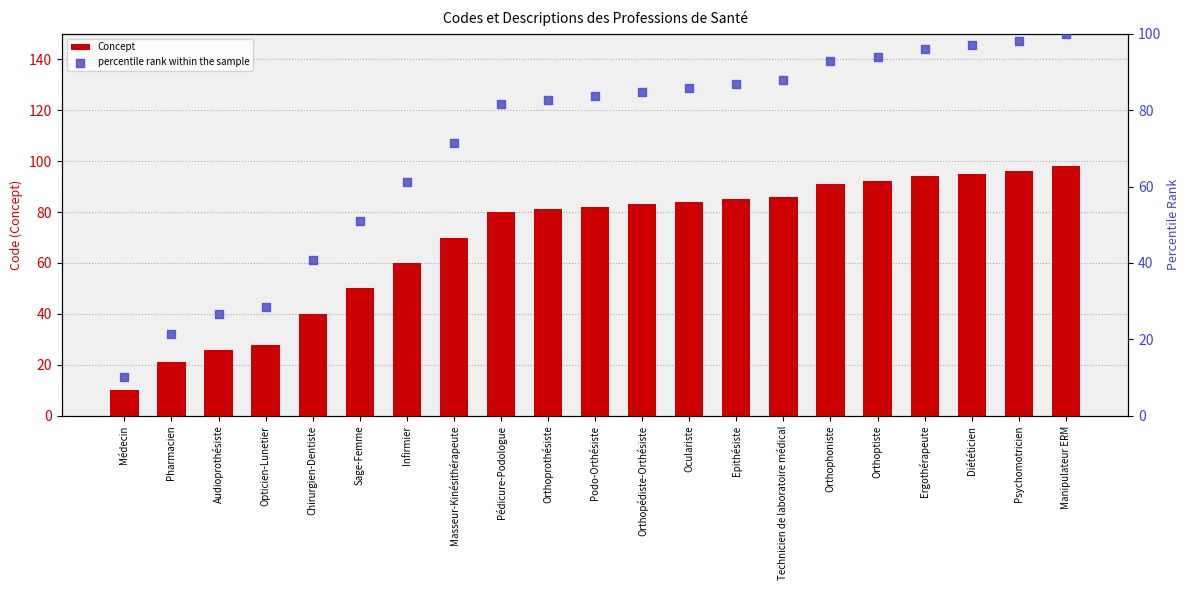

Is the value of percentile rank within the sample at Ergothérapeute greater than the value of Concept at Technicien de laboratoire médical?

Yes